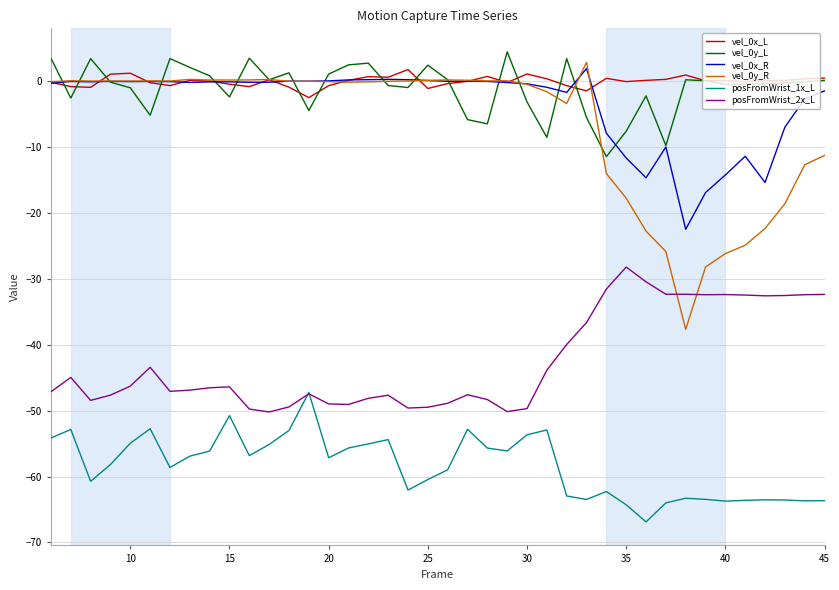

What is the highest value of the vel_0y_L series?

4.4